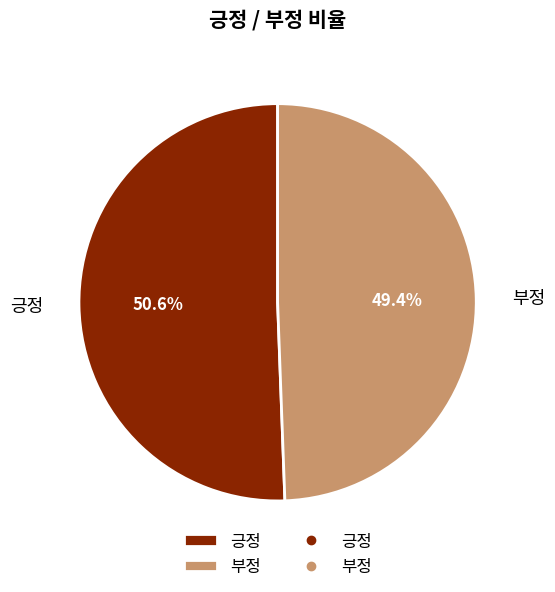

Between 부정 and 긍정, which is larger?

긍정